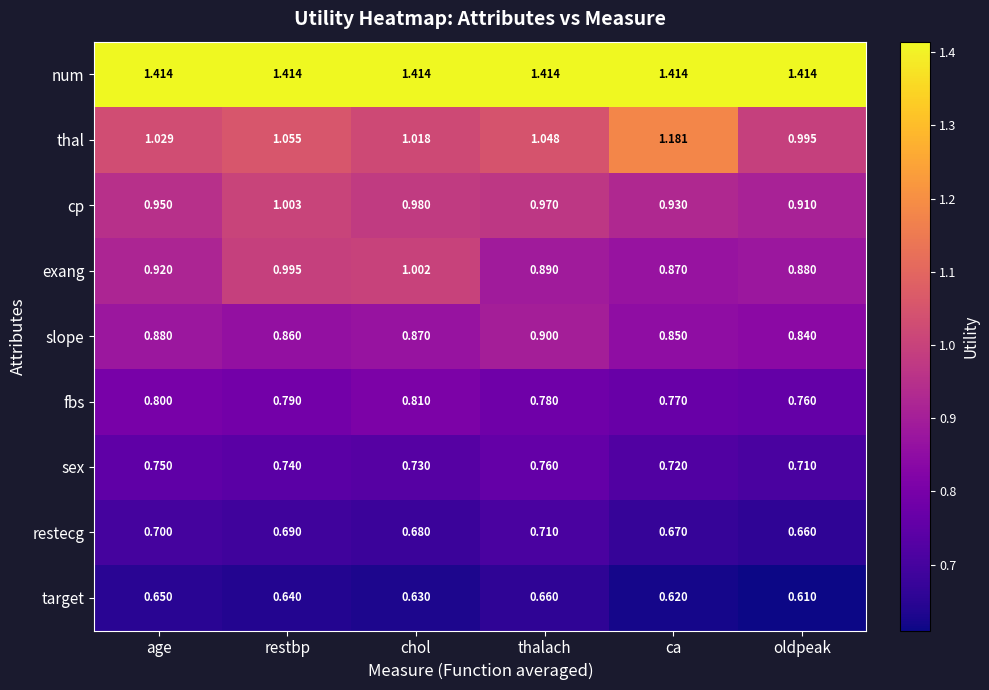

At which label is sex closest to 0?

oldpeak